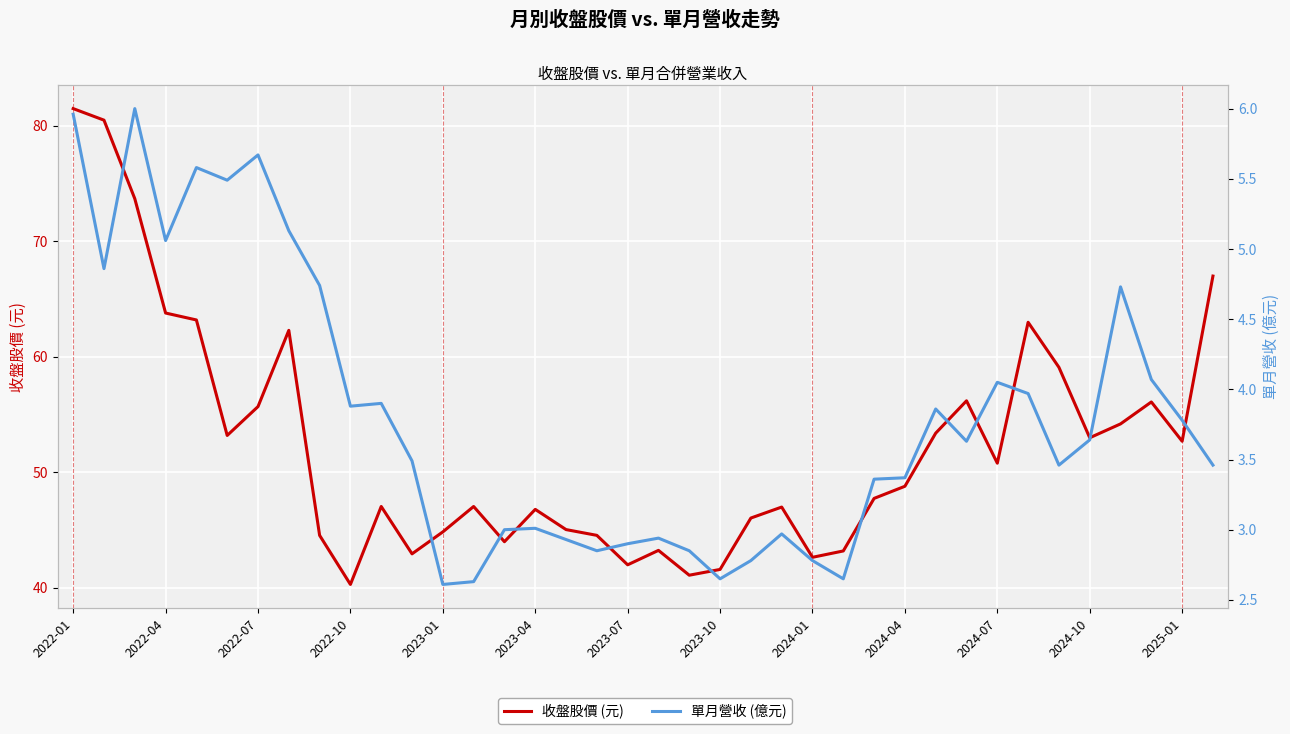

True or false: 單月營收 (億元) and 收盤股價 (元) intersect in this chart.

False